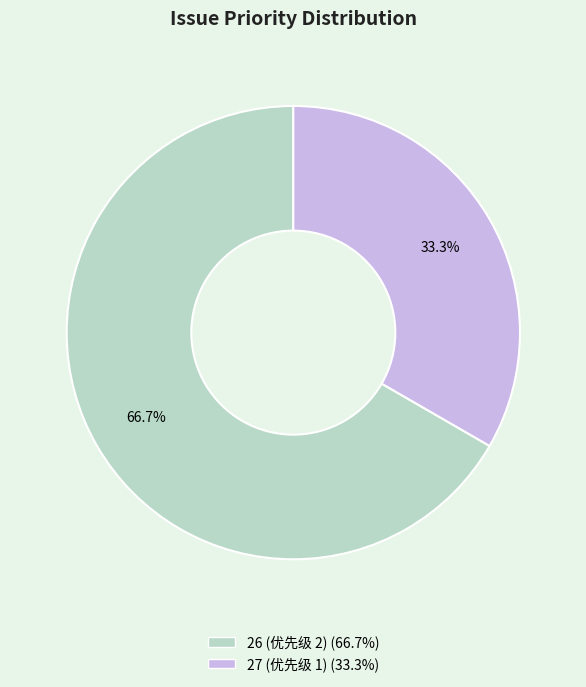

What is the majority slice?

26 (优先级 2)